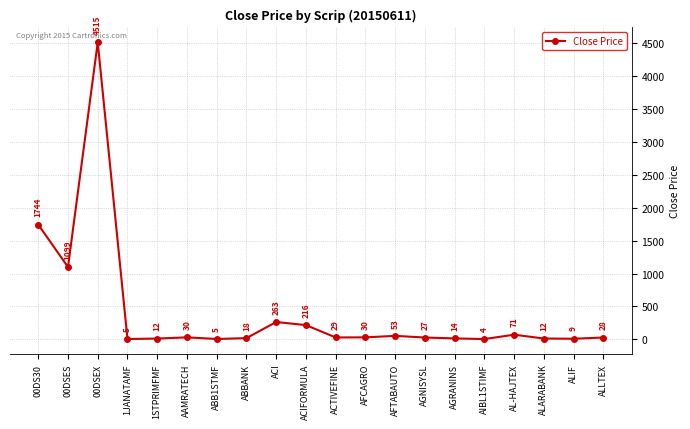

Which label corresponds to the smallest value in the chart?

AIBL1STIMF